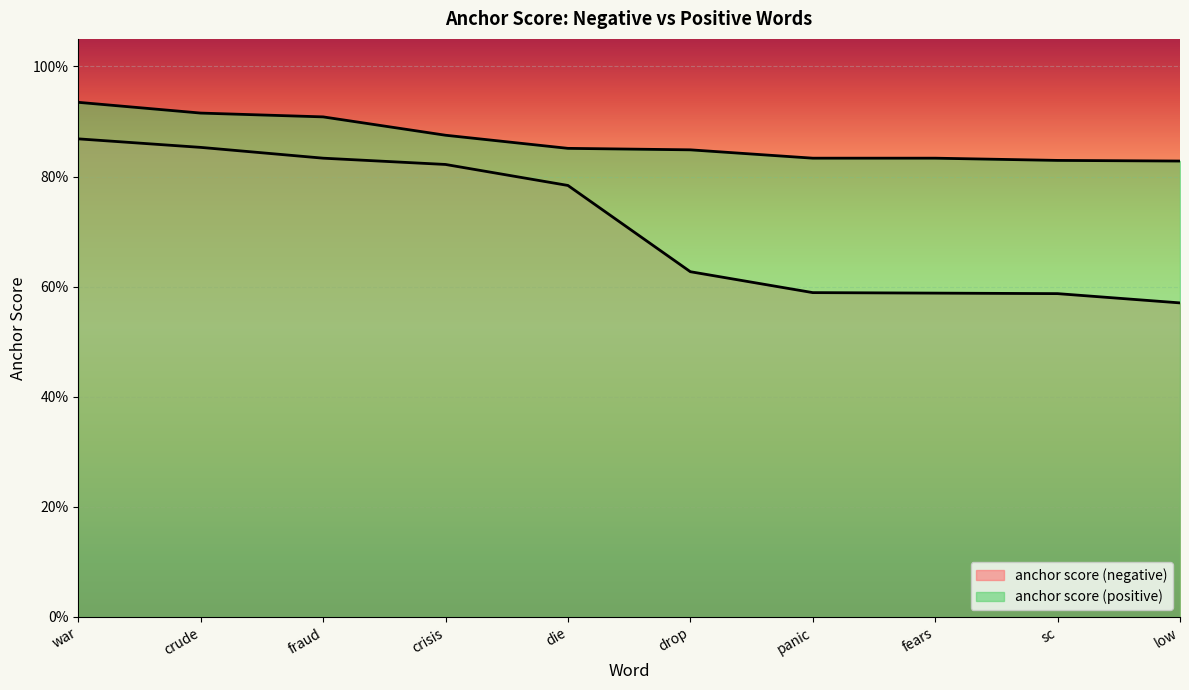

What is the sum of the anchor score (negative) values at crude and drop?

1.5